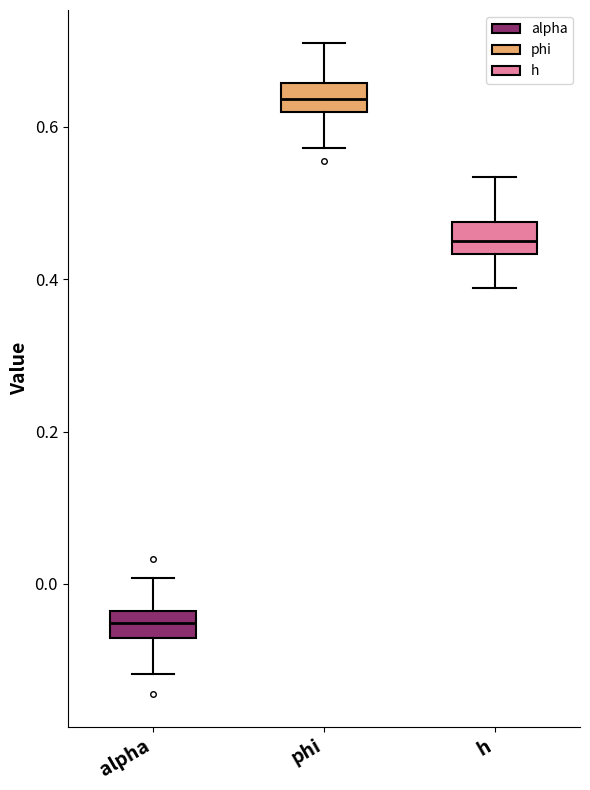

Which box's median line is the highest?

phi